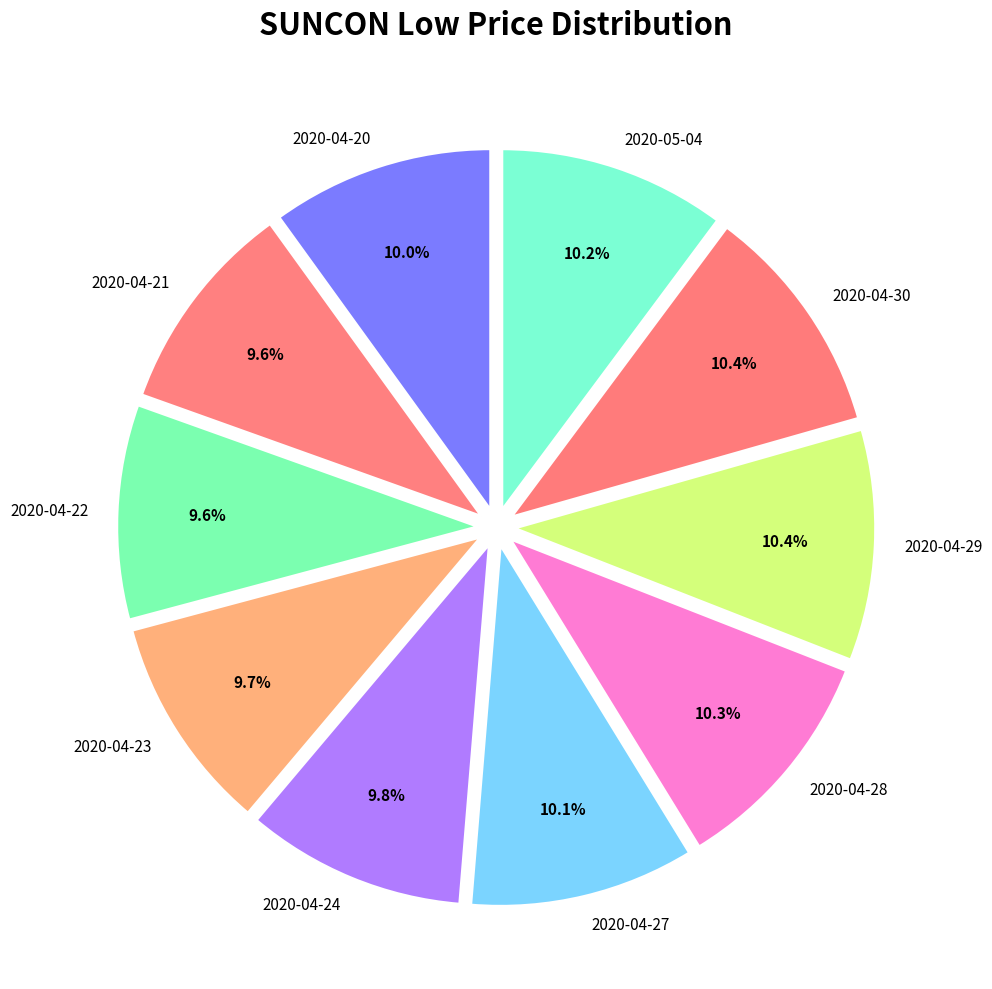

True or false: 2020-04-29 accounts for 10% of the total.

True